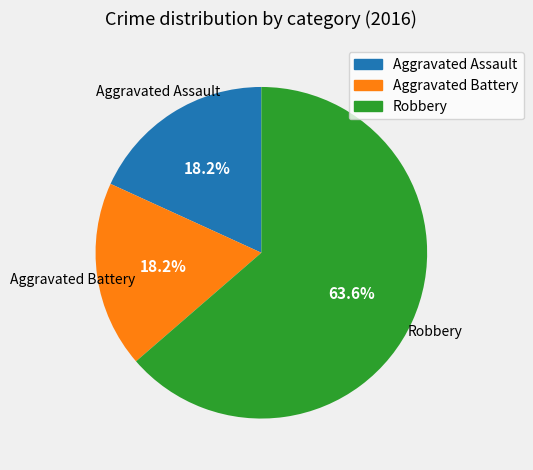

What is the largest slice in the pie chart?

Robbery